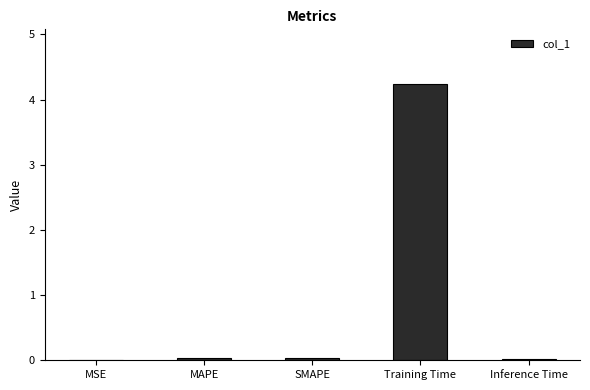

The value at SMAPE is 0.0. True or false?

True